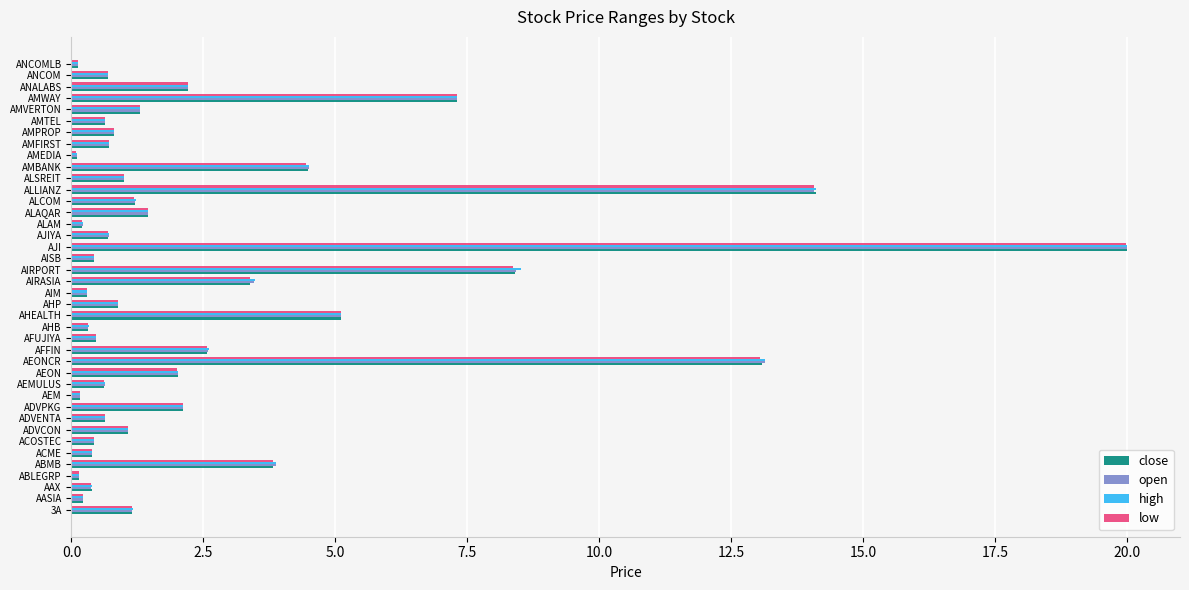

The open series shows 2.5 at AMWAY. True or false?

False